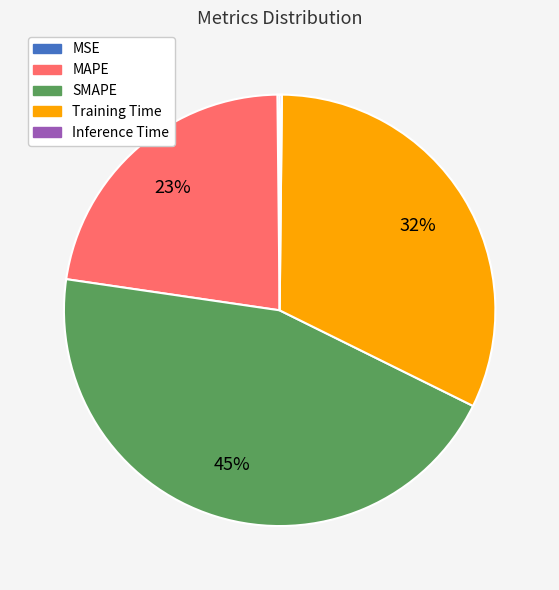

What is the largest slice in the pie chart?

SMAPE